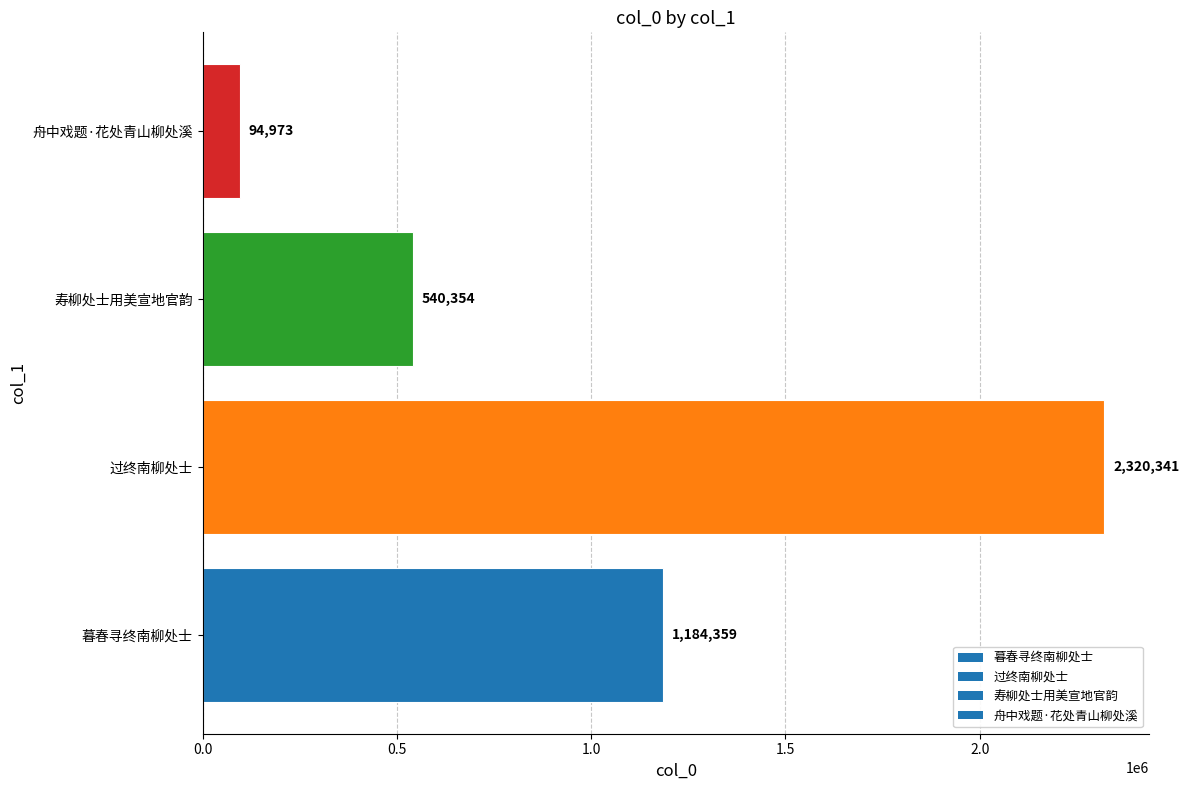

How many values are below 1184359?

2